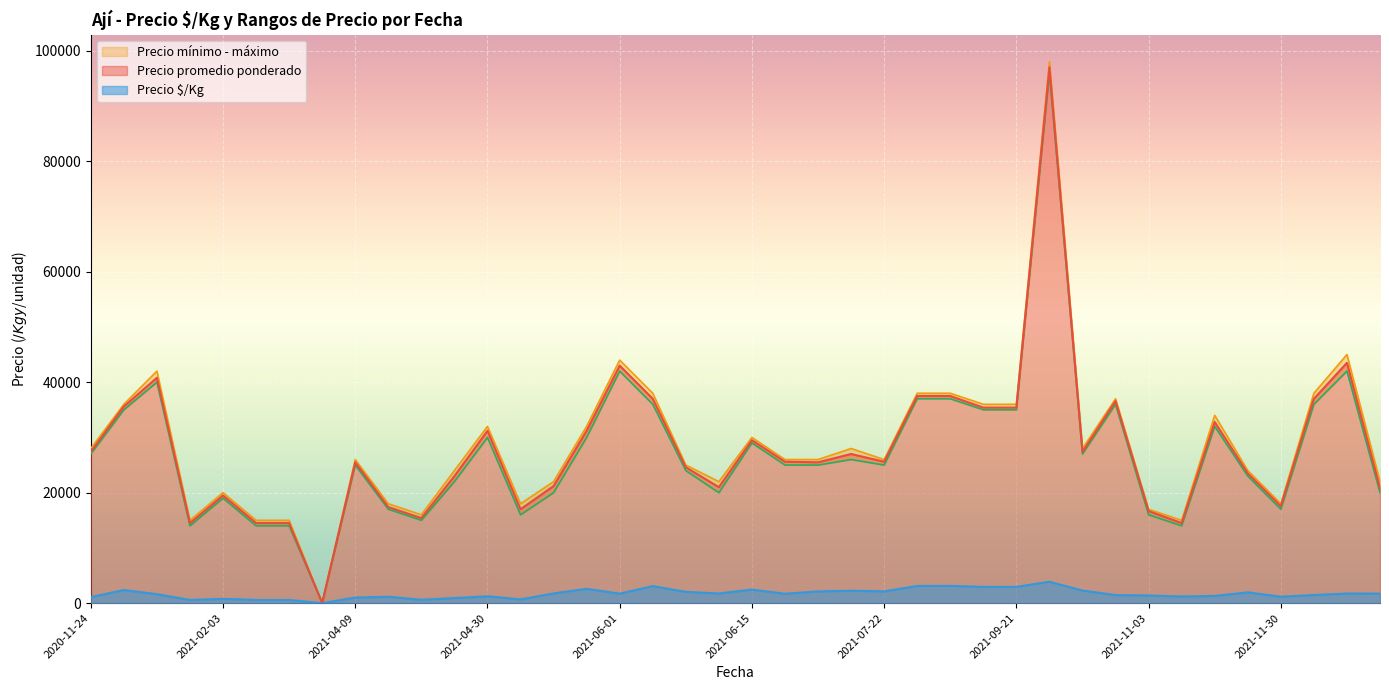

How many interior local valleys does the Precio promedio ponderado series have?

13